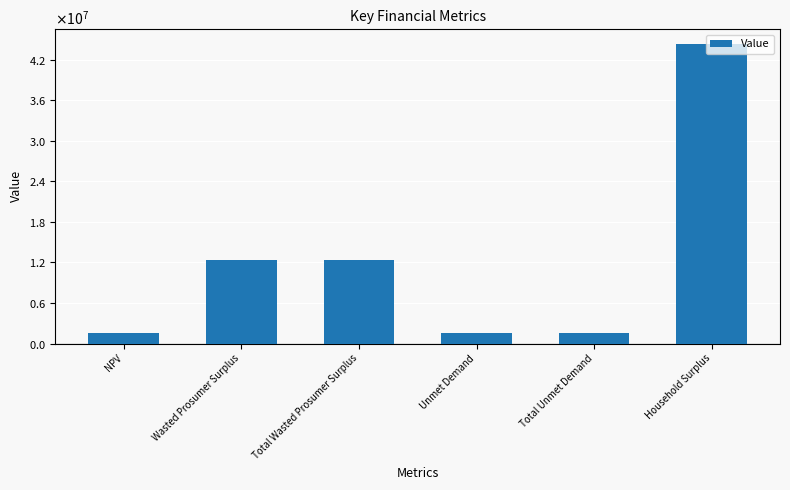

Where does the data first go above 12347470?

Wasted Prosumer Surplus